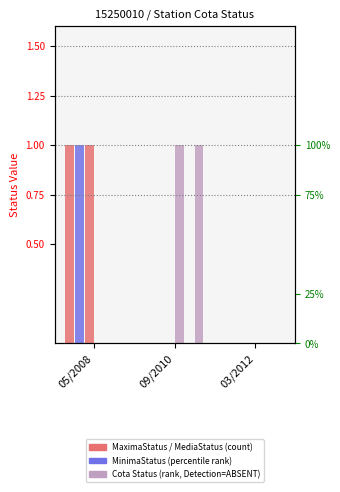

How many groups of bars are there?

3